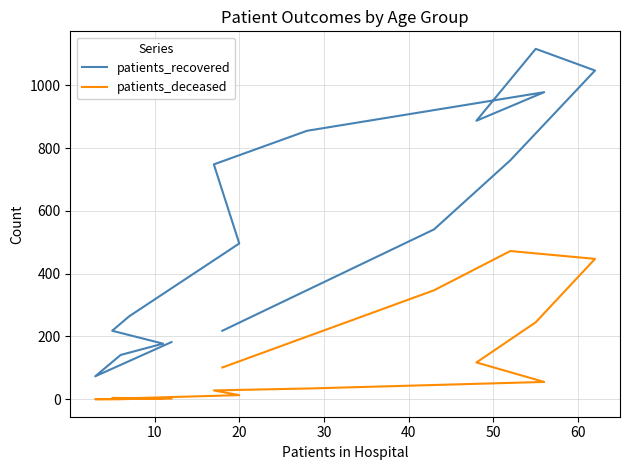

At 20, list the series in order from smallest to largest.

patients_deceased, patients_recovered